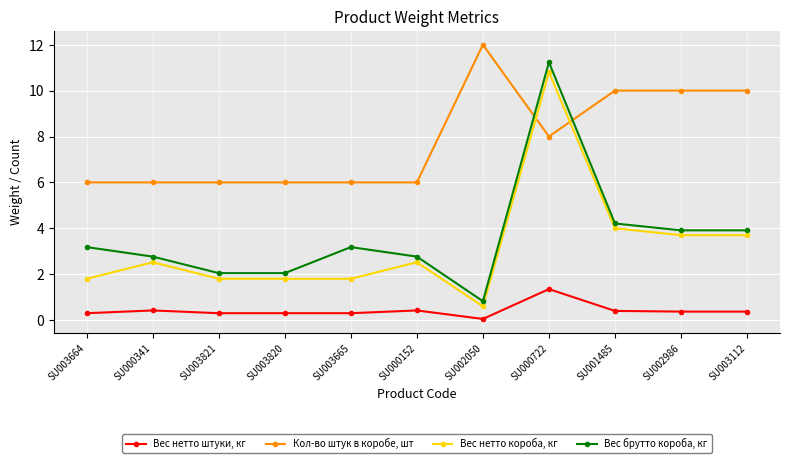

What is the smallest value displayed?

0.1